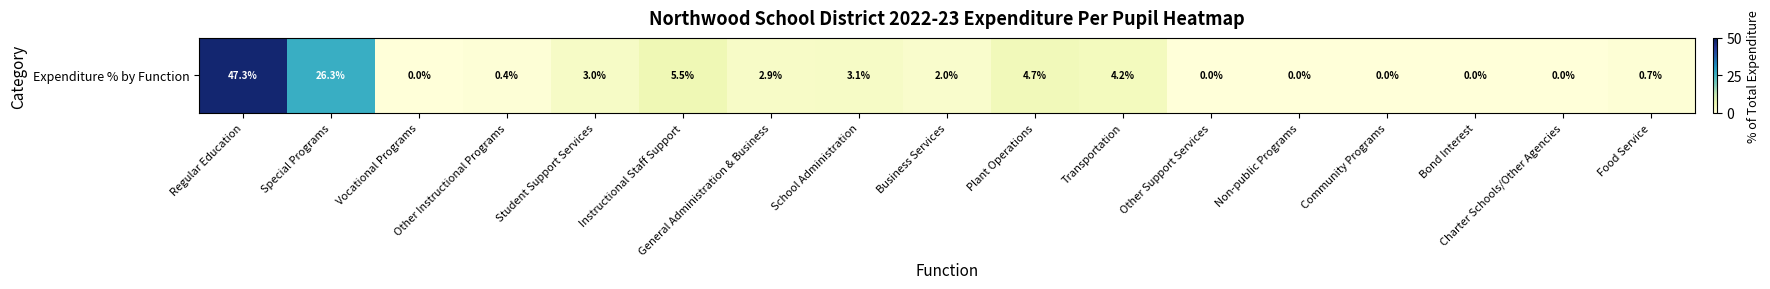

Reading right to left, list all the values displayed in this chart.

Food Service=0.7	Charter Schools/Other Agencies=0.0	Bond Interest=0.0	Community Programs=0.0	Non-public Programs=0.0	Other Support Services=0.0	Transportation=4.2	Plant Operations=4.7	Business Services=2.0	School Administration=3.1	General Administration & Business=2.9	Instructional Staff Support=5.5	Student Support Services=3.0	Other Instructional Programs=0.4	Vocational Programs=0.0	Special Programs=26.3	Regular Education=47.3